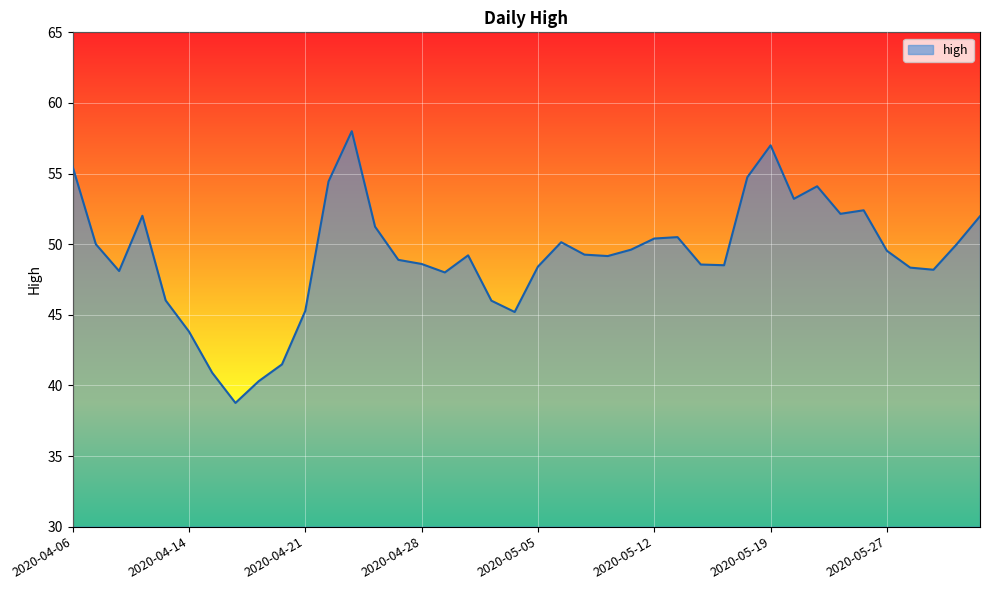

What is the minimum value shown in the chart?

38.8